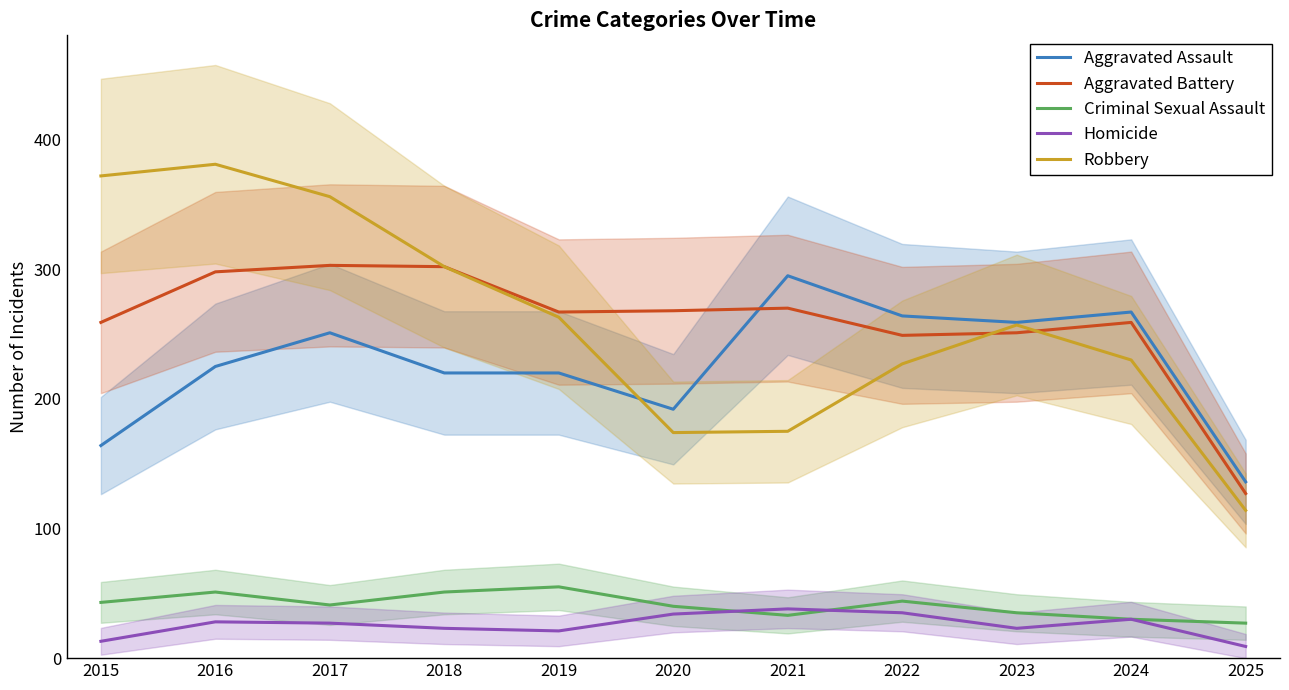

True or false: Criminal Sexual Assault has more than 0 points higher than both neighbors.

True